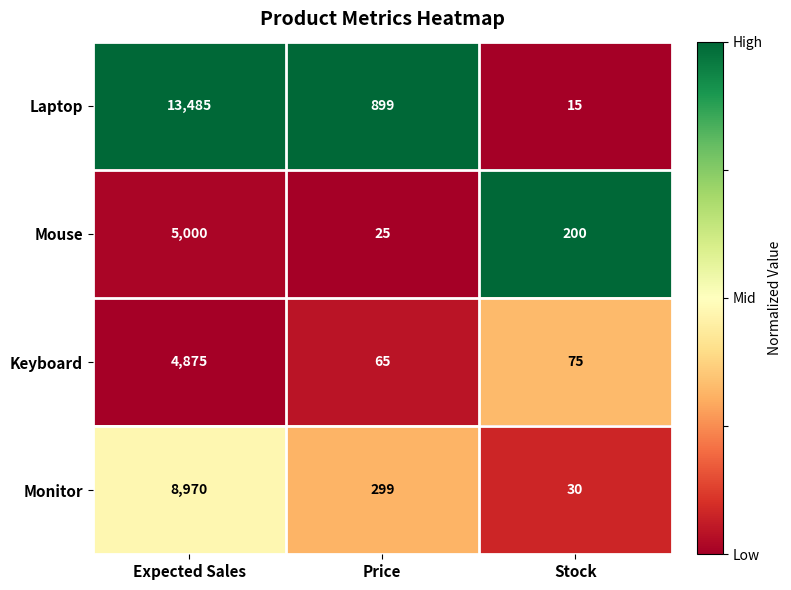

Is the value of Laptop at Expected Sales greater than the value of Keyboard at Stock?

Yes